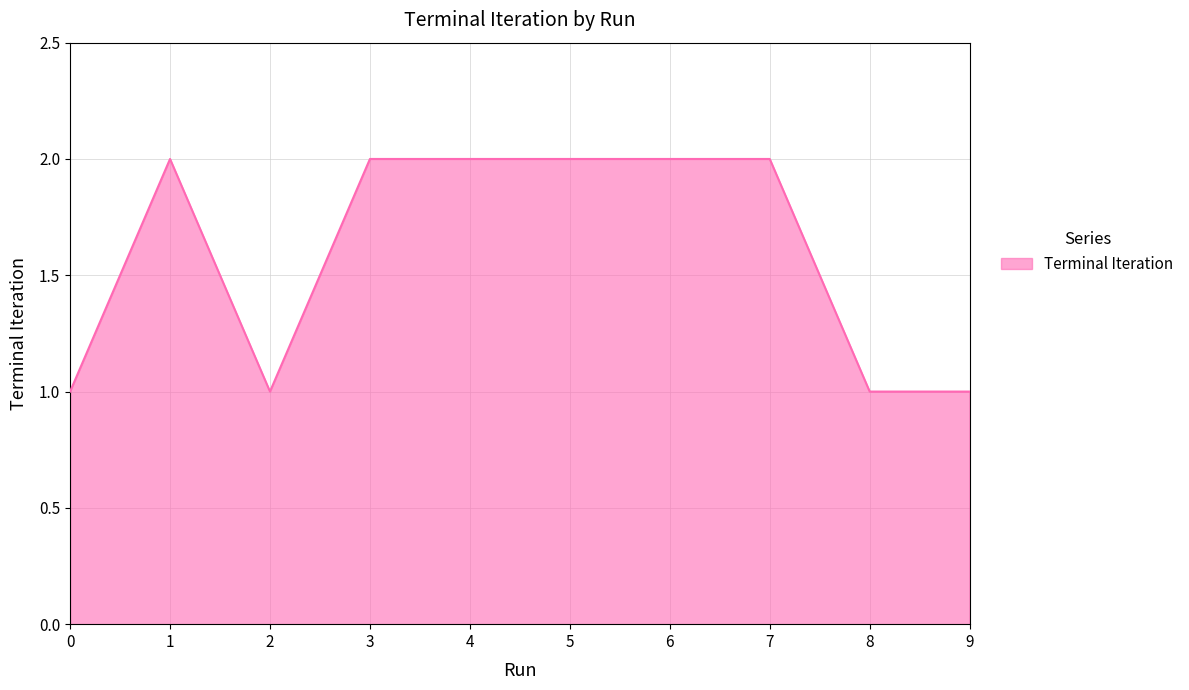

What is the sum of the values at 4 and 2?

3